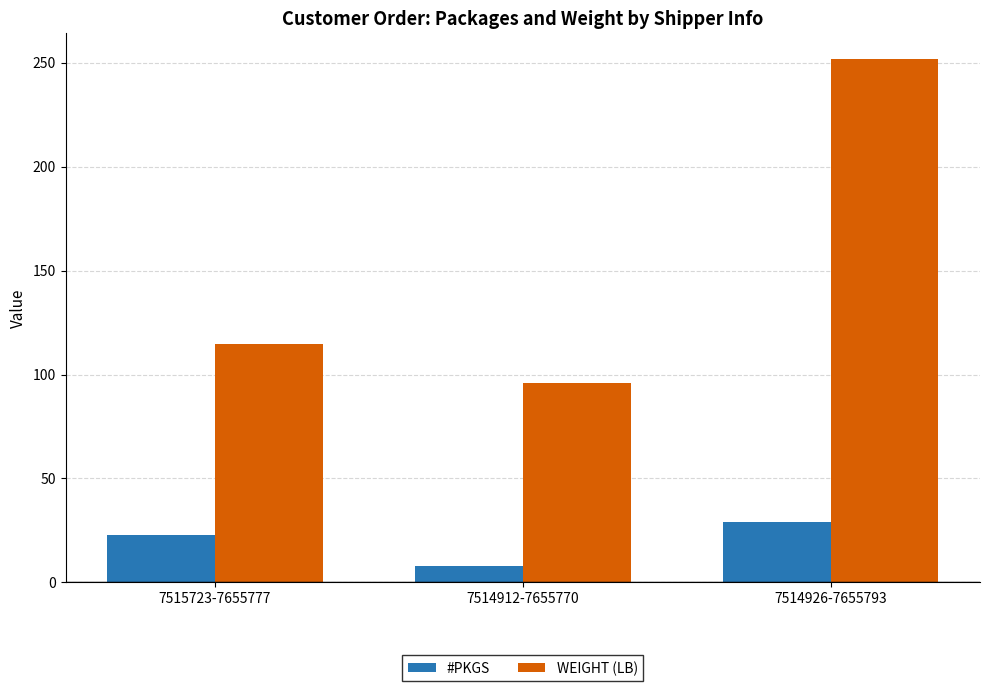

Is it true that WEIGHT (LB) equals 251.6 at 7514926-7655793?

True